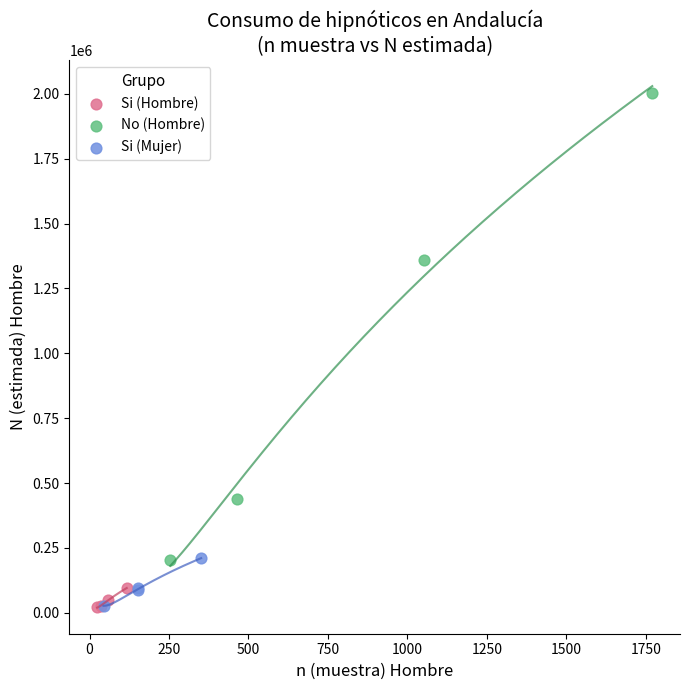

Which series reaches the maximum Y coordinate?

No (Hombre)